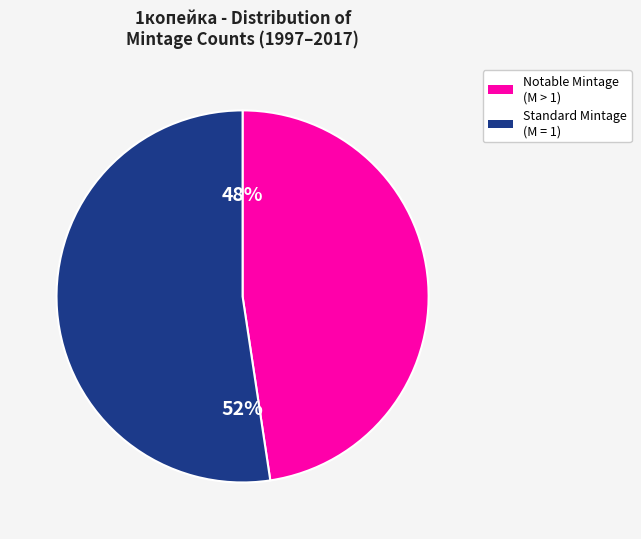

To the nearest percent, what is the average slice percentage?

50%